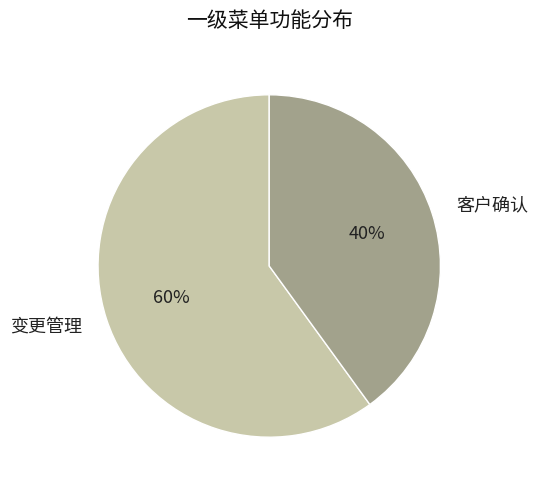

To the nearest percent, what portion does 客户确认 represent?

40%